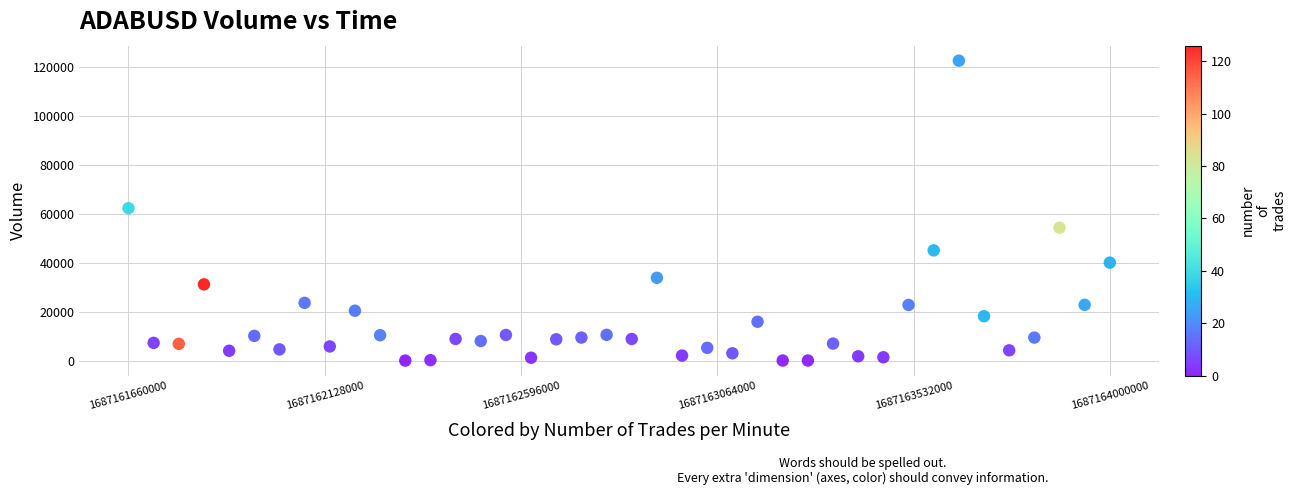

What is the range of X values (max minus min)?

2340000